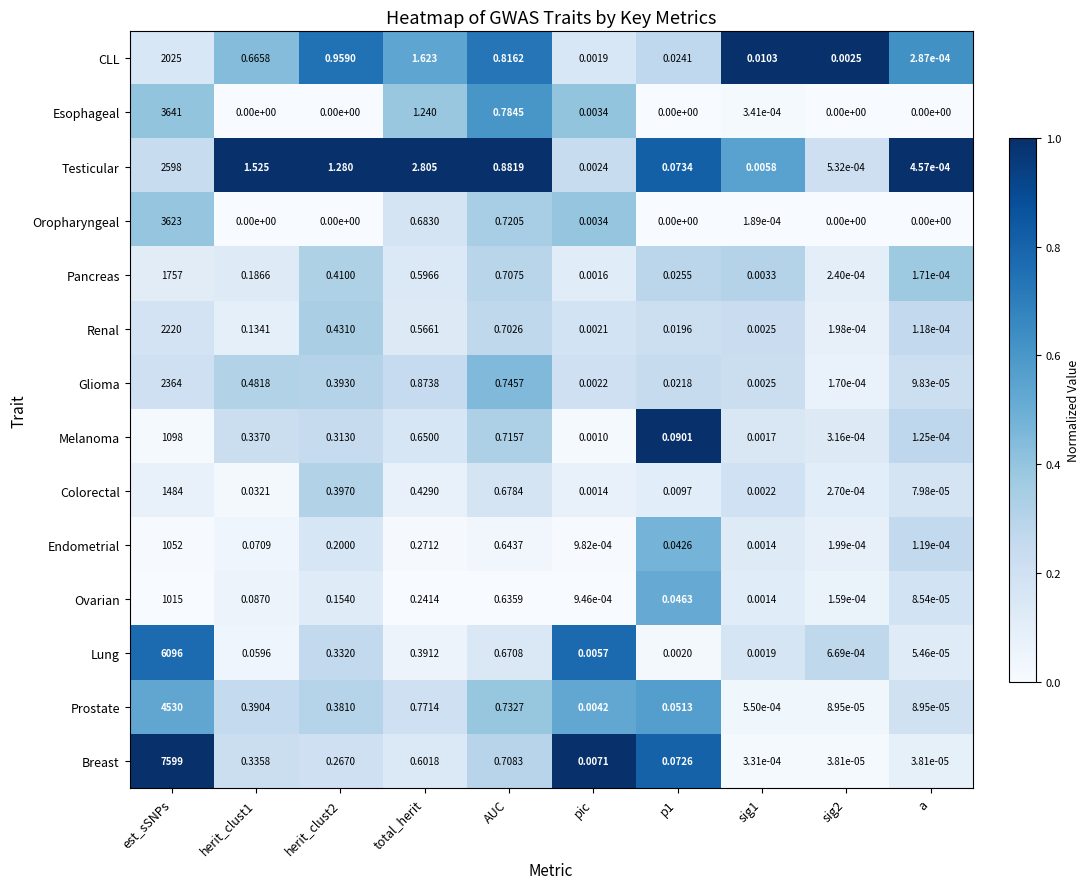

List the series in order of their peak value, highest first.

Breast, Lung, Prostate, Esophageal, Oropharyngeal, Testicular, Glioma, Renal, CLL, Pancreas, Colorectal, Melanoma, Endometrial, Ovarian